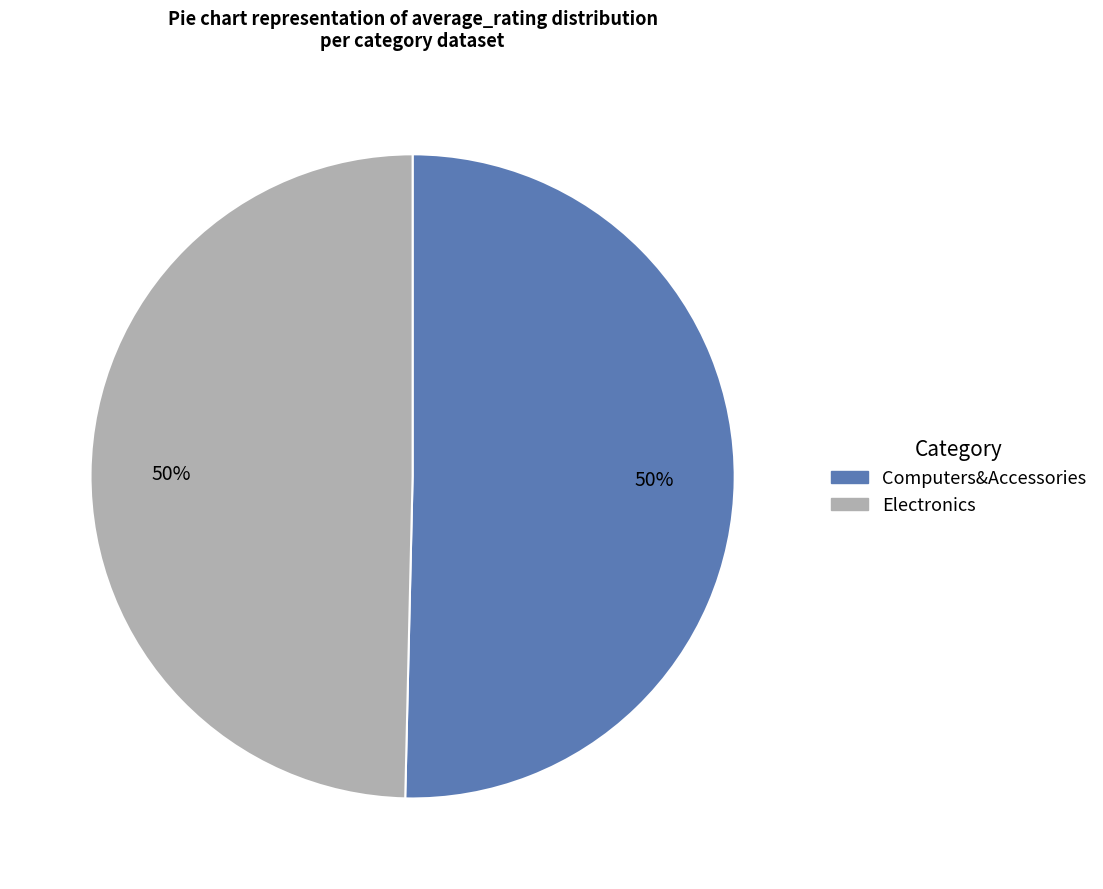

Is it true that Computers&Accessories is 50% of the pie?

True